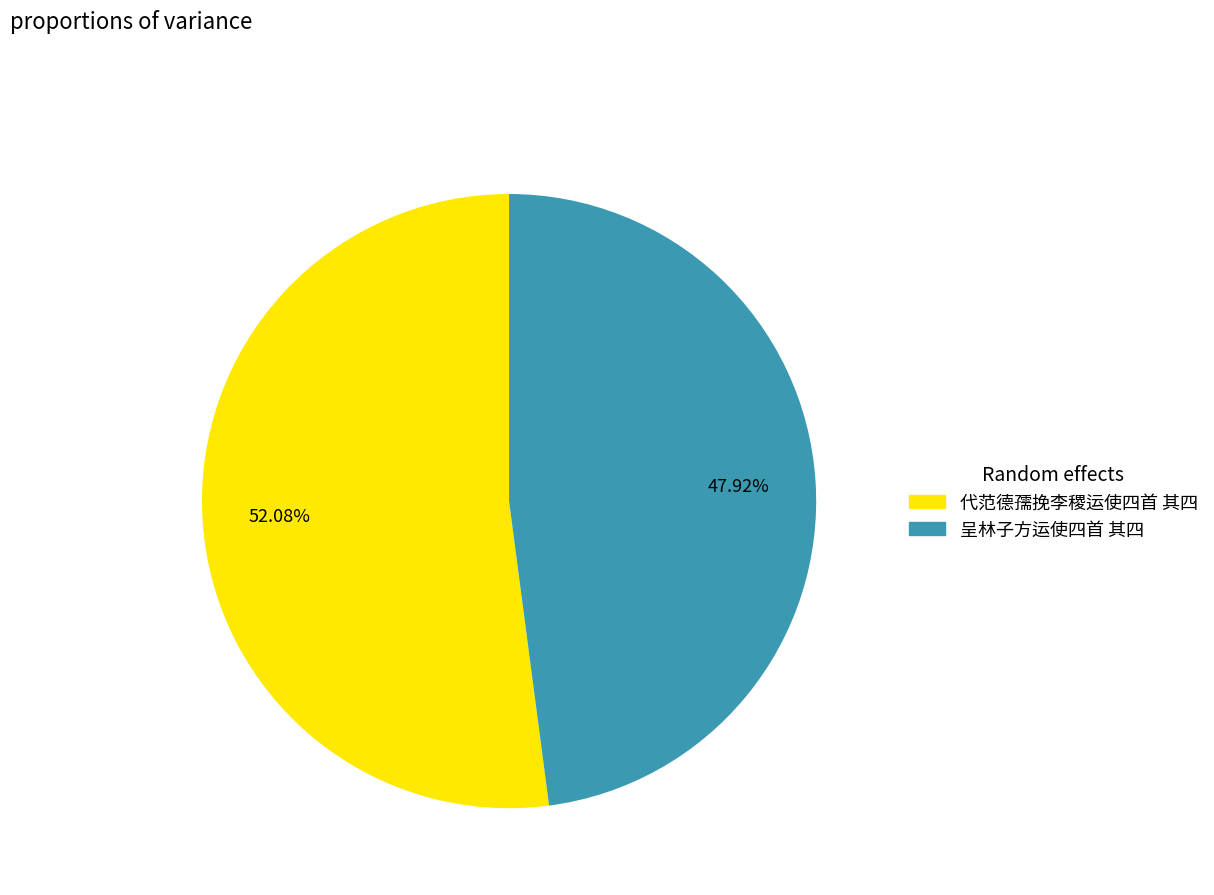

Is the sum of 呈林子方运使四首 其四 and 代范德孺挽李稷运使四首 其四 greater than half?

Yes